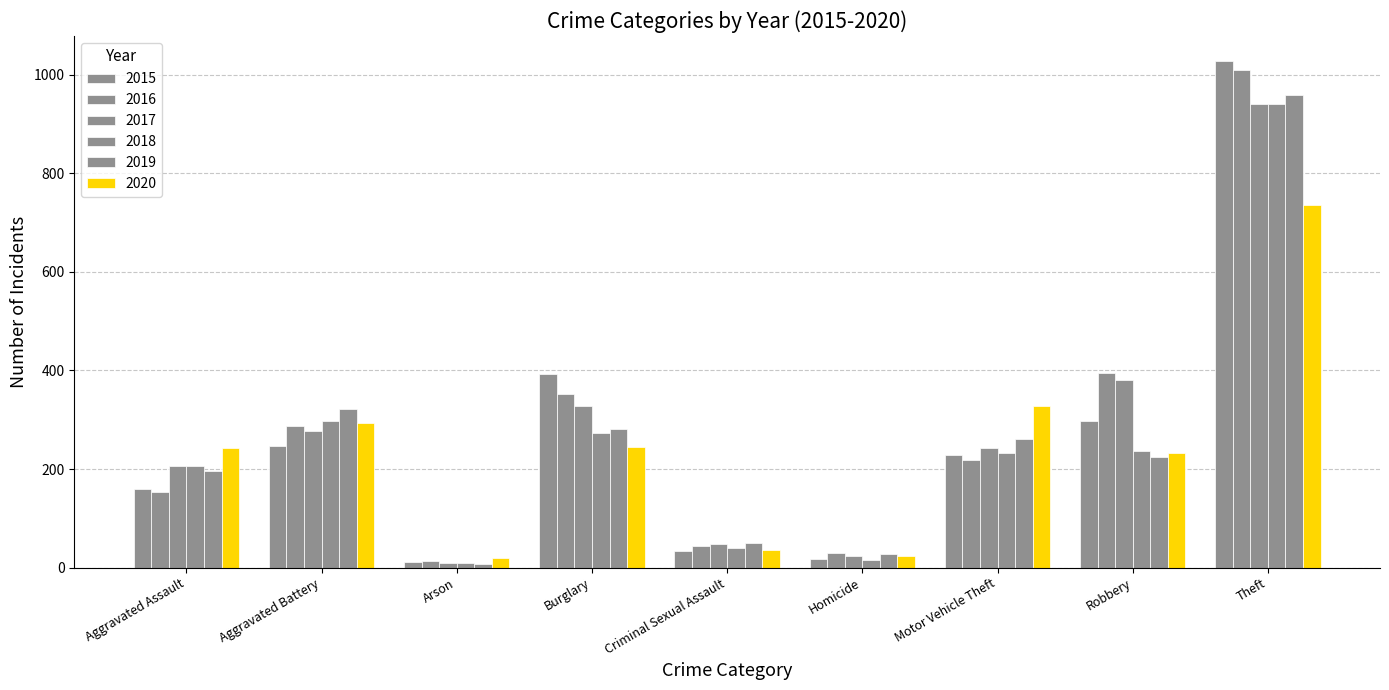

How many bars are there in total?

54